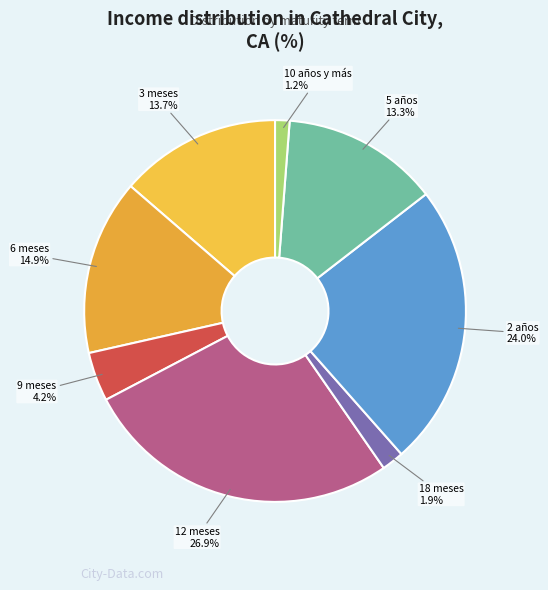

Is there a majority slice in this chart?

No